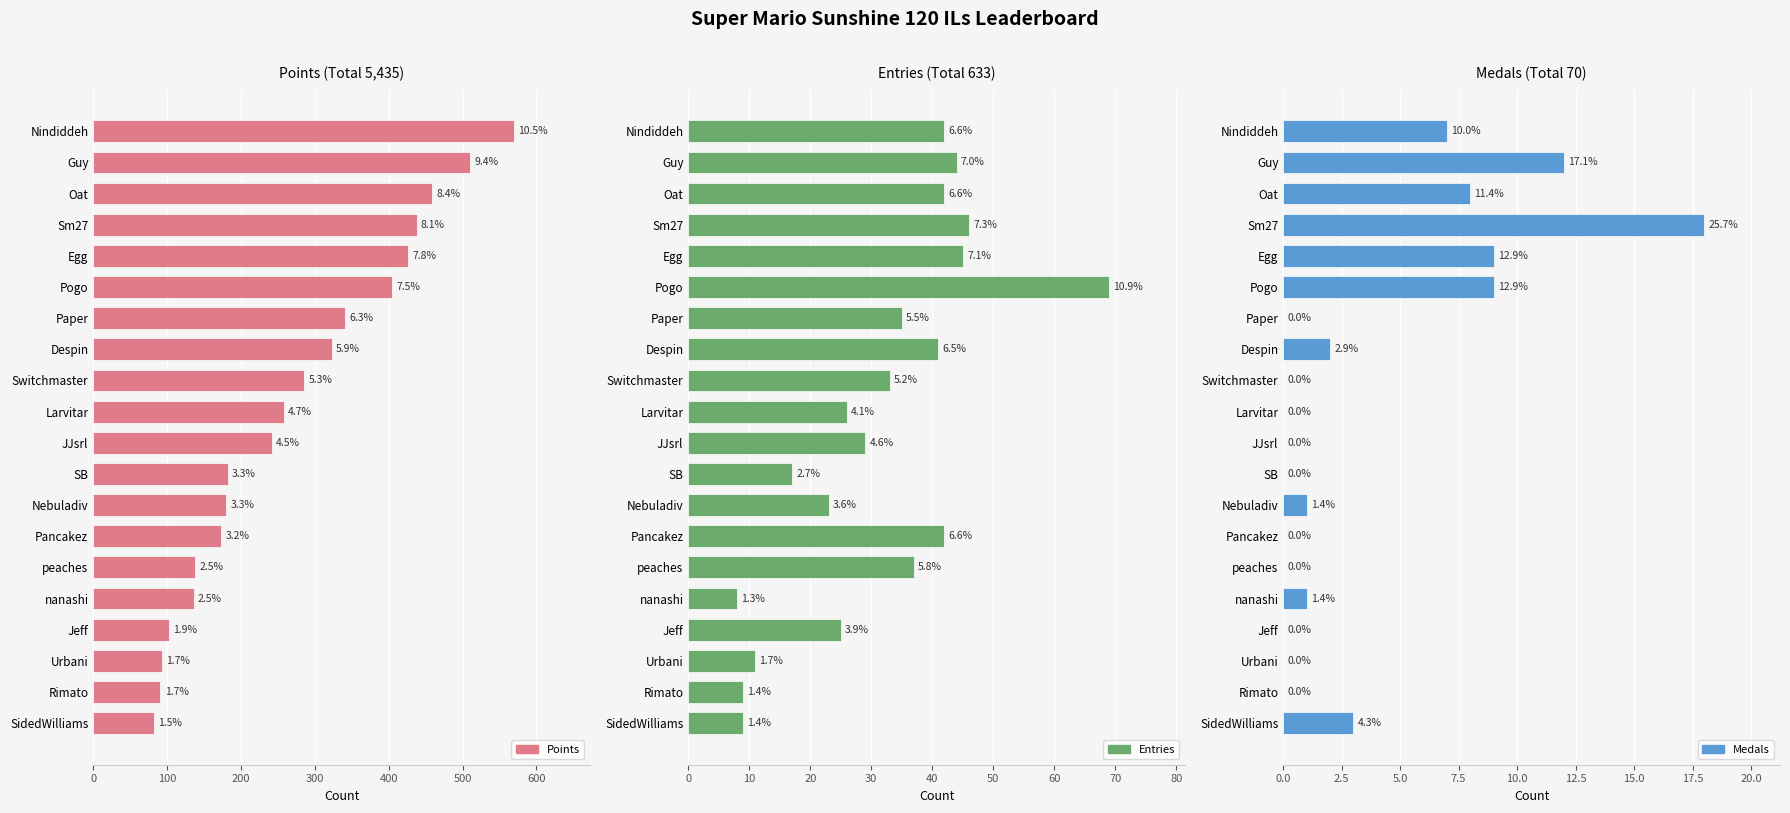

Which series changed the most between Guy and Rimato?

Points